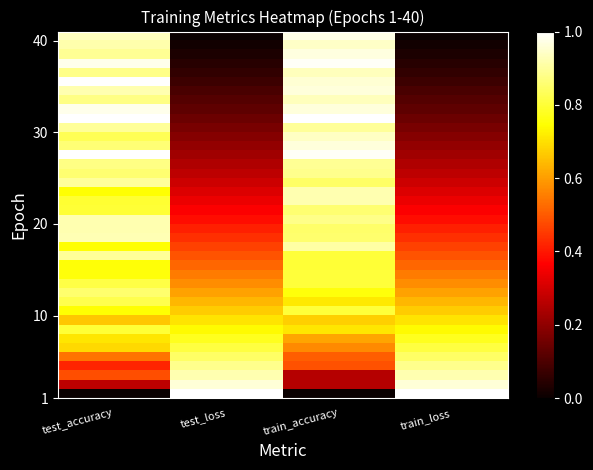

What is the maximum value shown in the chart?

1.0